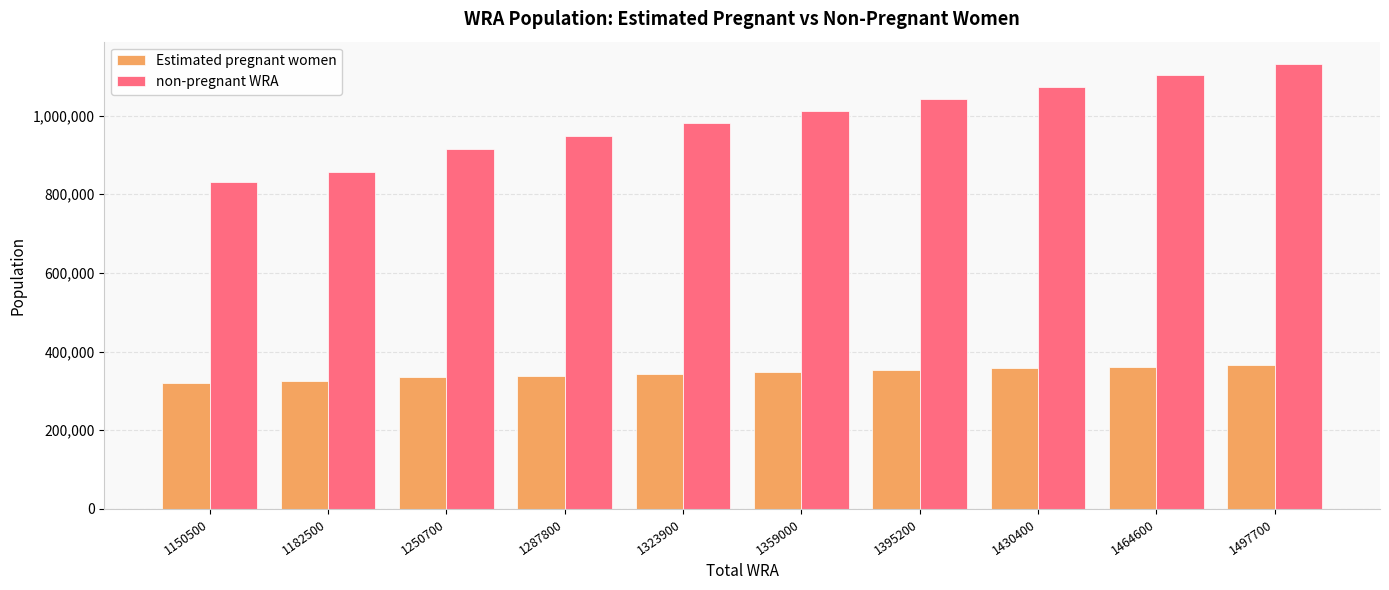

What is the difference between the highest and lowest values at 1395200?

690283.4